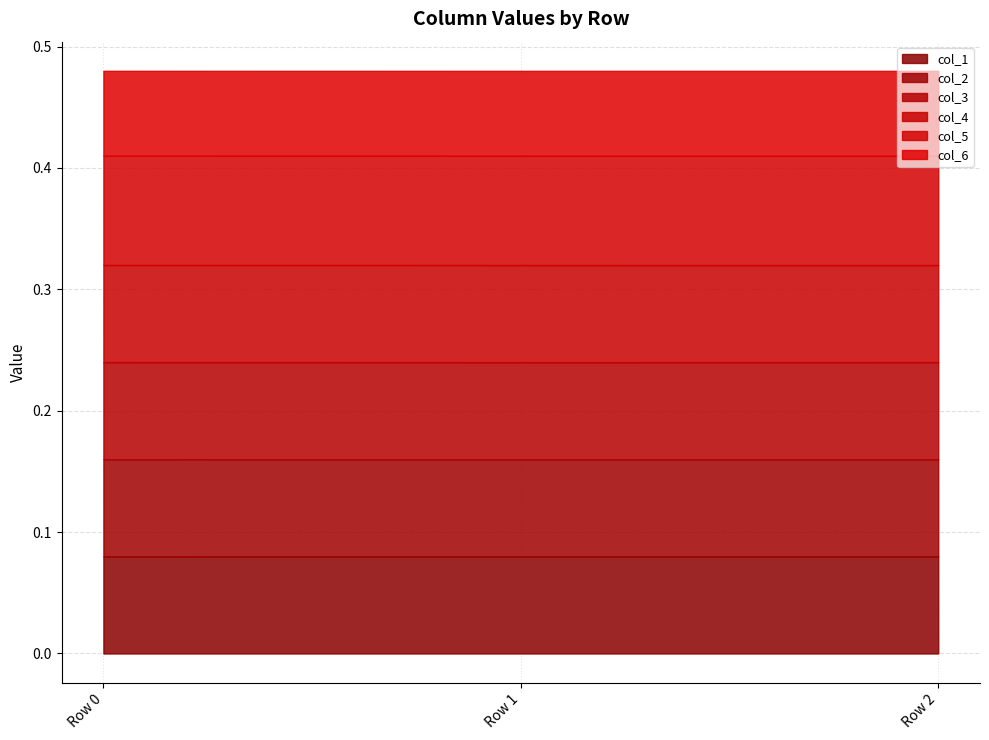

Reading left to right, transcribe all the data shown in this chart.

col_1: 0.1	0.1	0.1
col_2: 0.1	0.1	0.1
col_3: 0.1	0.1	0.1
col_4: 0.1	0.1	0.1
col_5: 0.1	0.1	0.1
col_6: 0.1	0.1	0.1